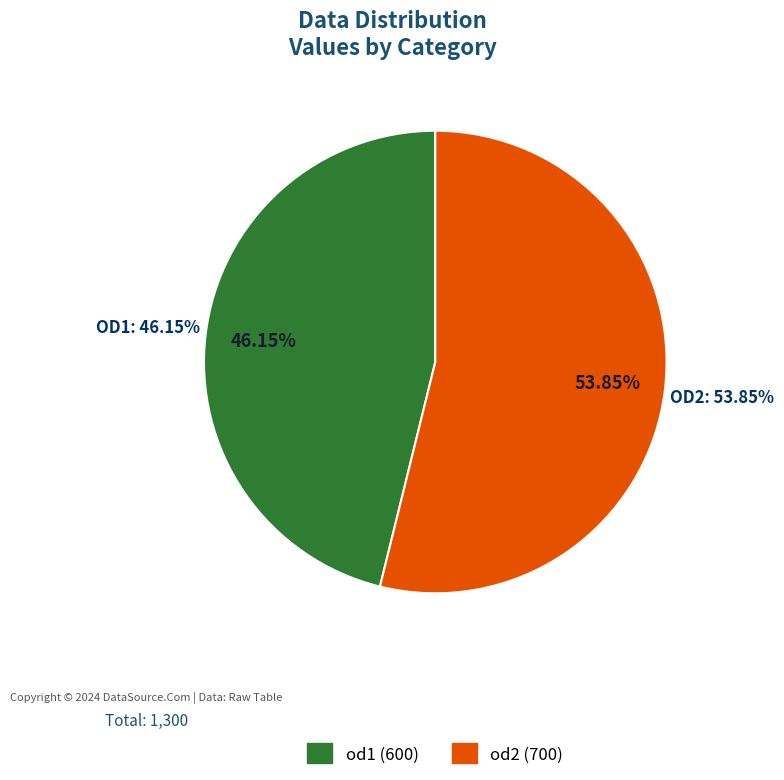

Is there any slice that represents more than half of the pie?

Yes